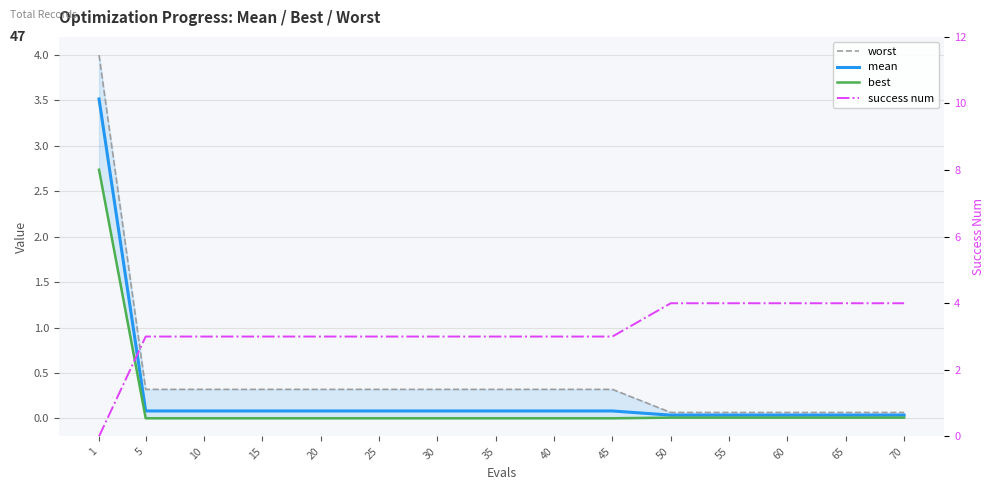

Count the number of data series in this chart.

4